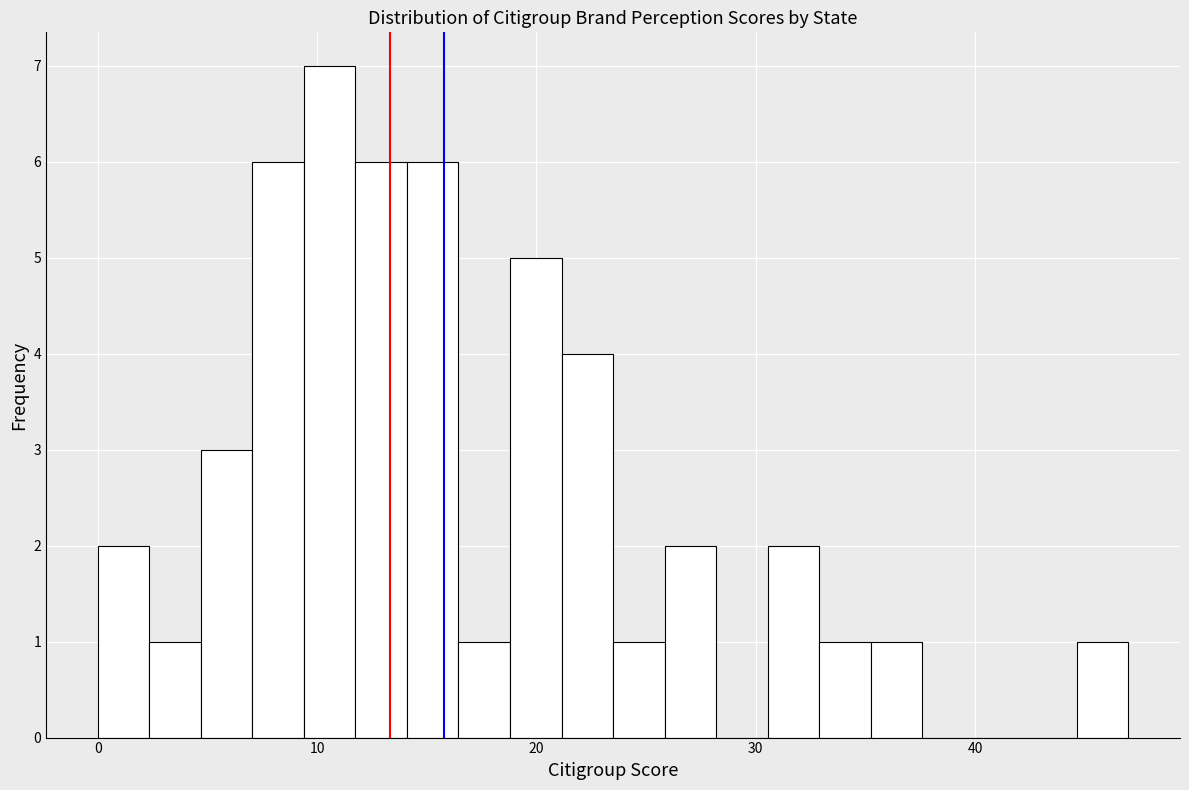

Read against the x-axis, roughly where is the centre of the tallest bar?

11